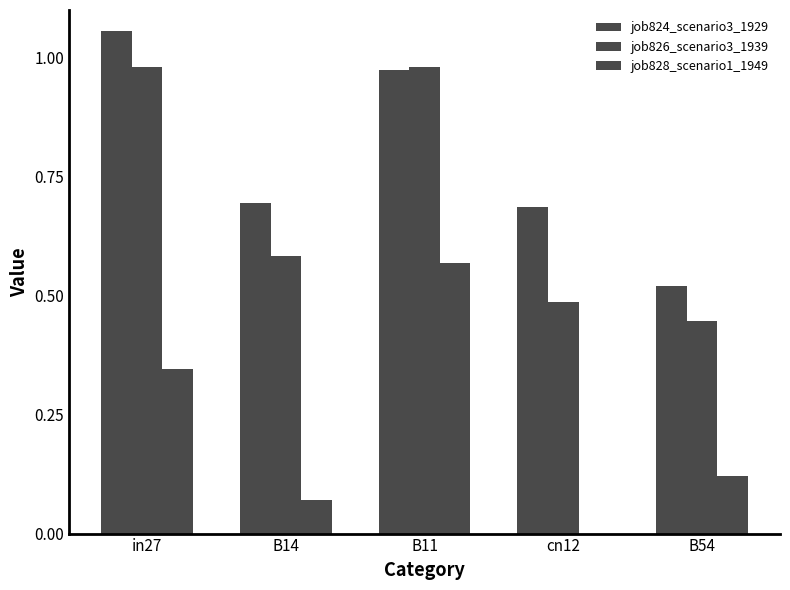

How many data points does each series have?

5